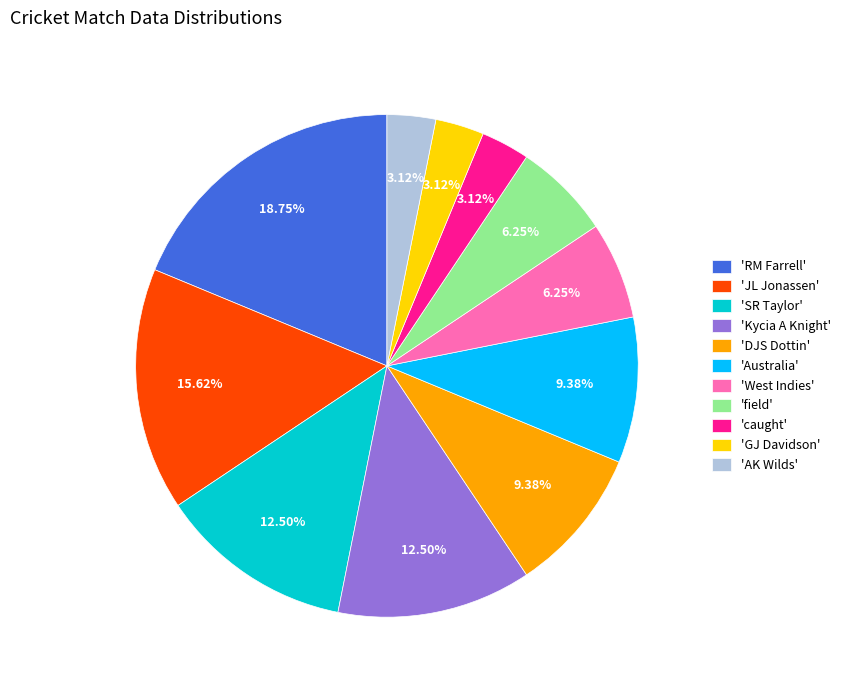

Combined, do 'West Indies' and 'JL Jonassen' account for over 50%?

No